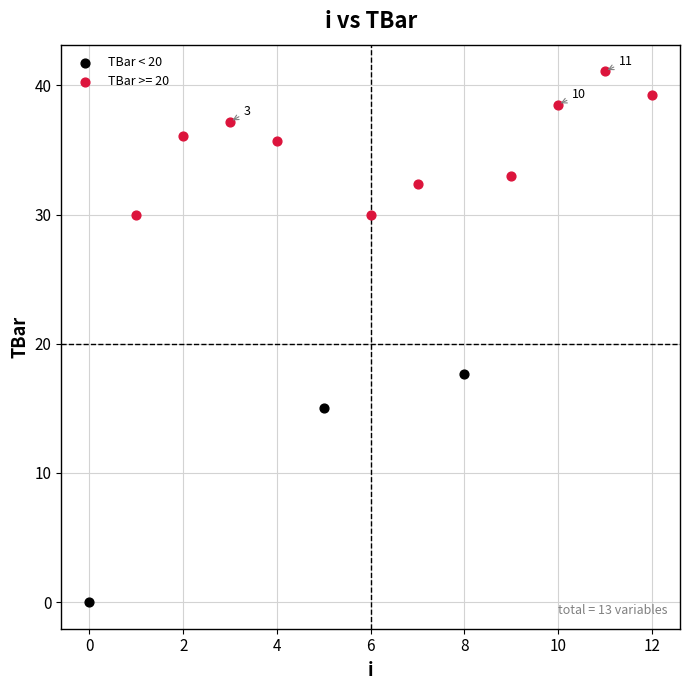

Which series has the widest spread of Y values?

TBar < 20